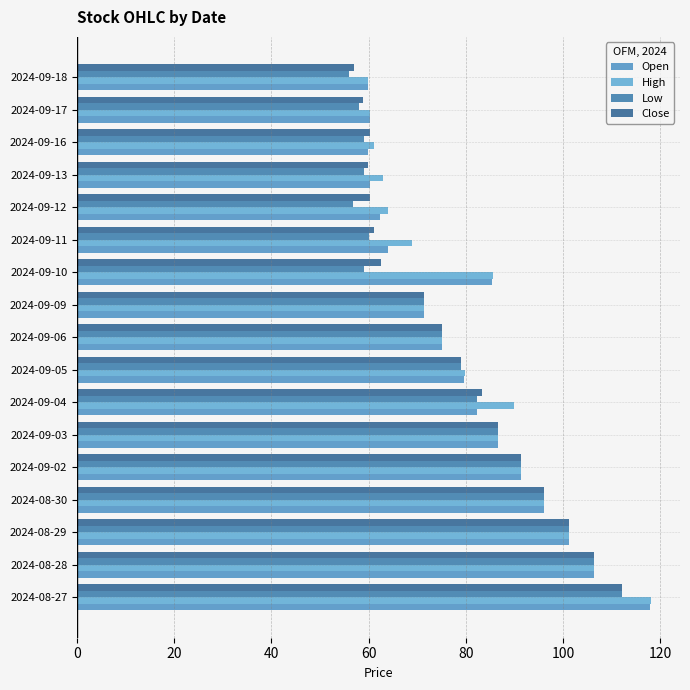

How many categories are shown in the chart?

17